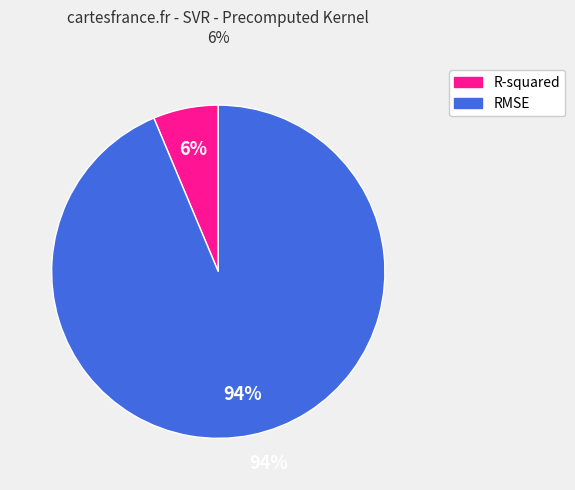

Rank the categories by value from highest to lowest.

RMSE, R-squared